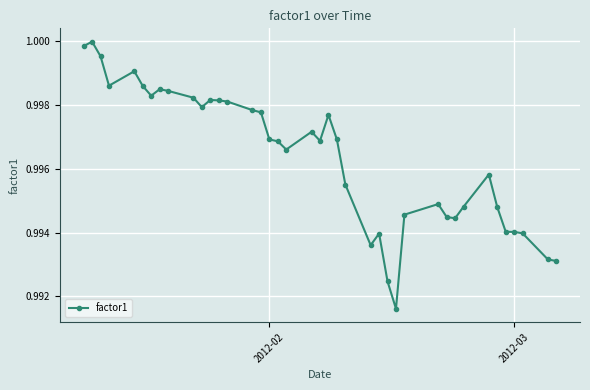

True or false: the data has more than 0 interior local peaks.

True